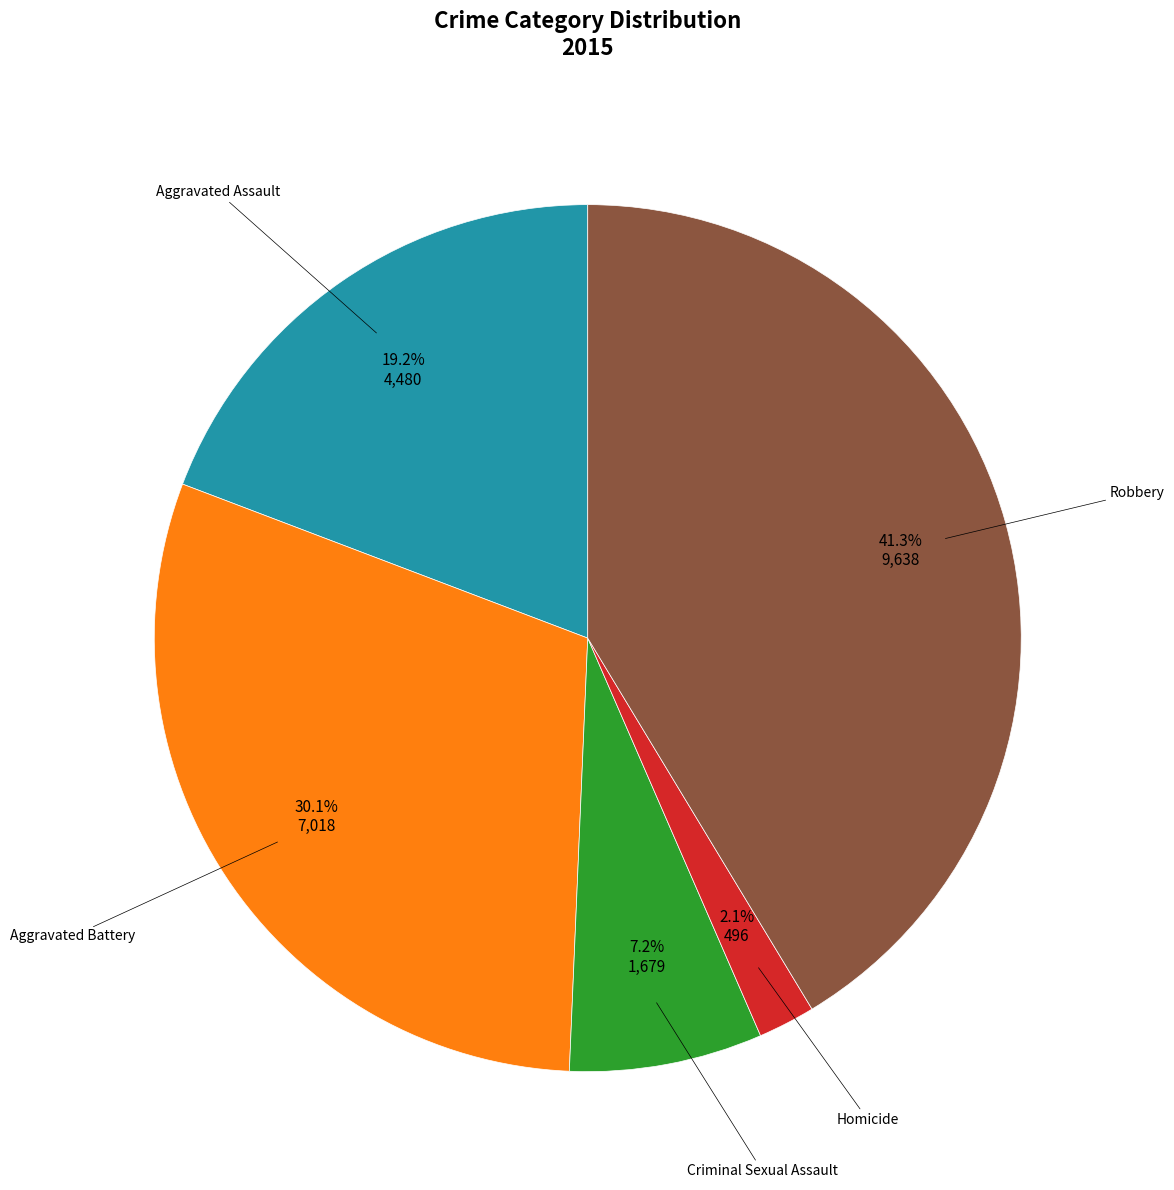

Is there any slice that represents more than half of the pie?

No